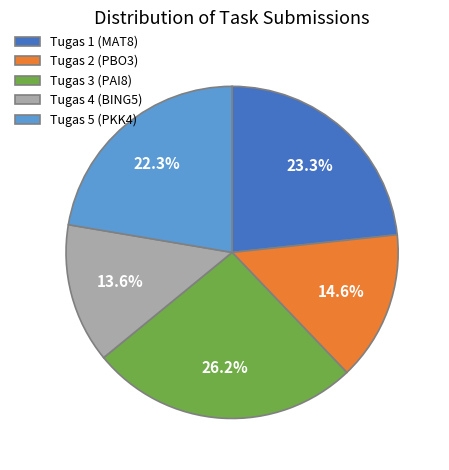

What percentage do Tugas 4 (BING5) and Tugas 2 (PBO3) together represent?

28.2%